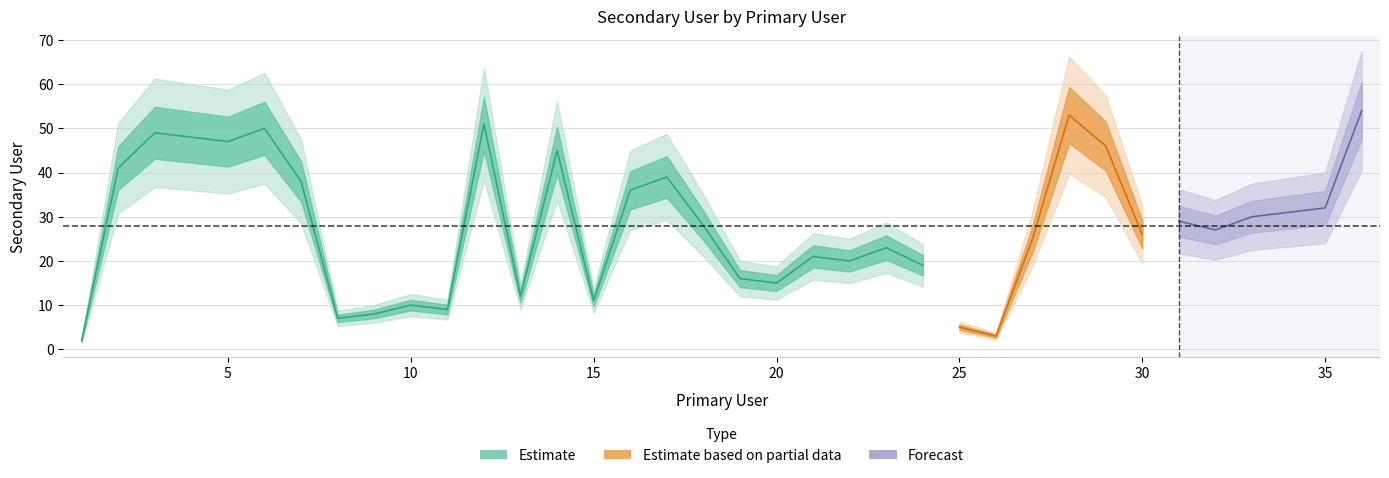

Where is the first local maximum?

3